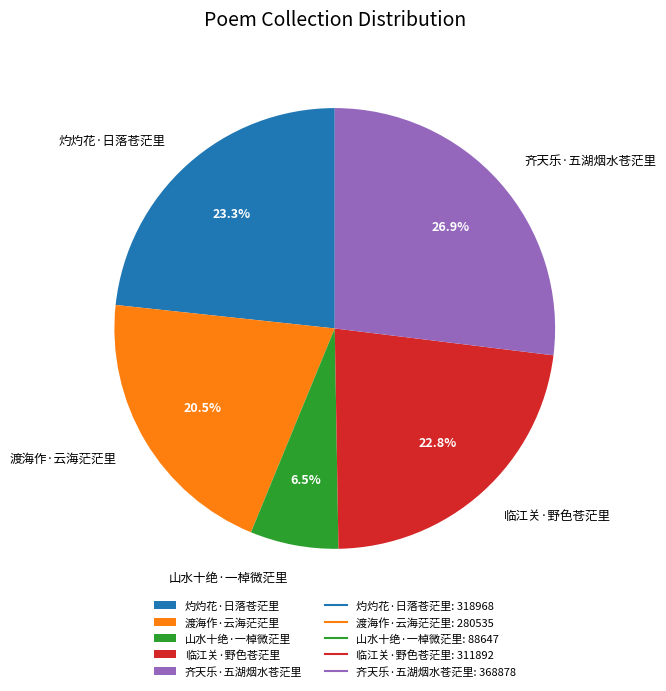

The 齐天乐·五湖烟水苍茫里 slice represents 27% of the pie. True or false?

True